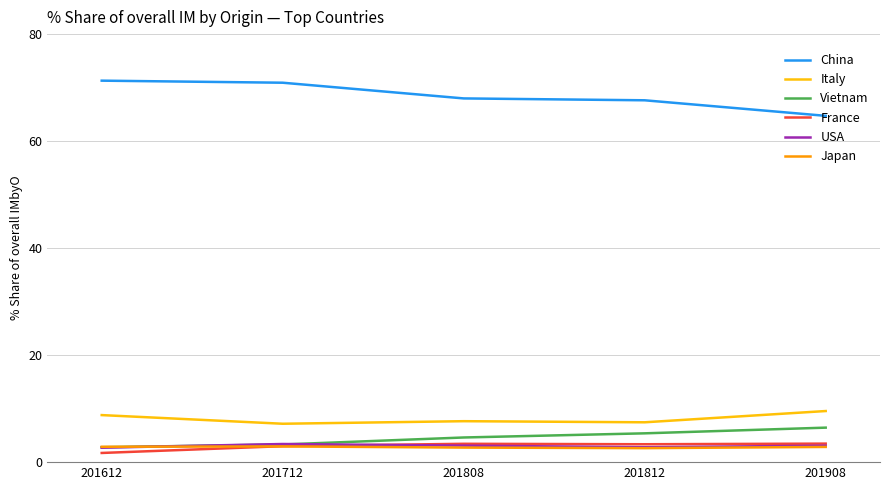

Is it true that USA equals 3.1 at 201908?

True